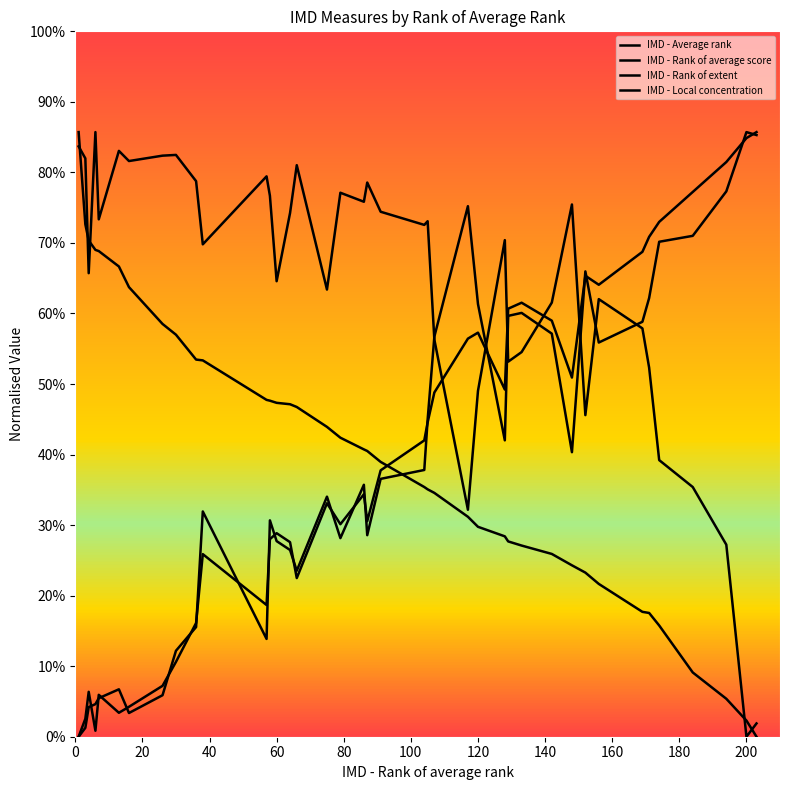

Does the chart have visible grid lines?

No